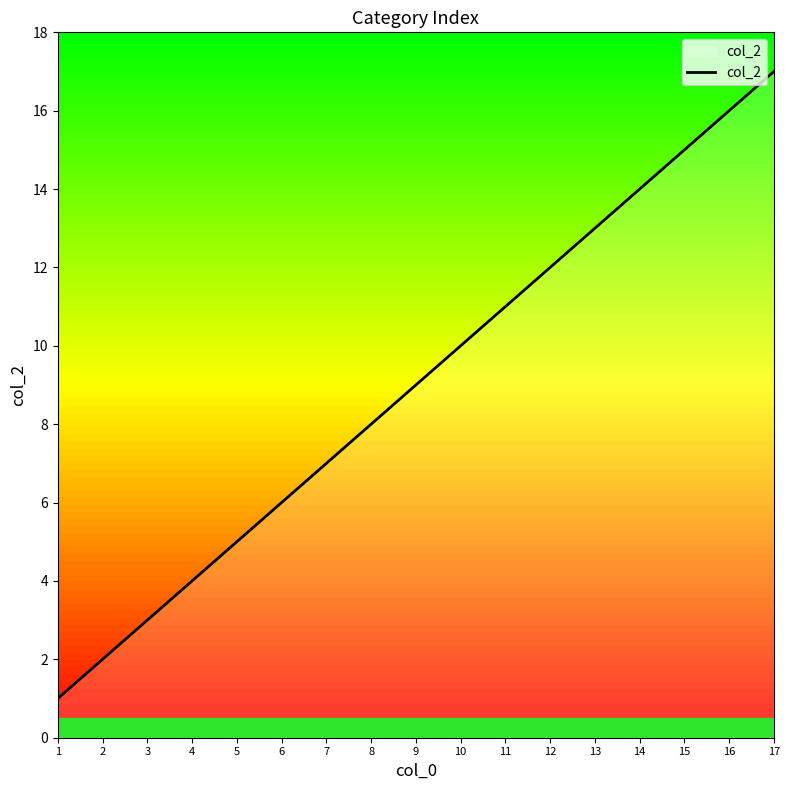

Reading right to left, what are all the values shown in this chart?

17	16	15	14	13	12	11	10	9	8	7	6	5	4	3	2	1